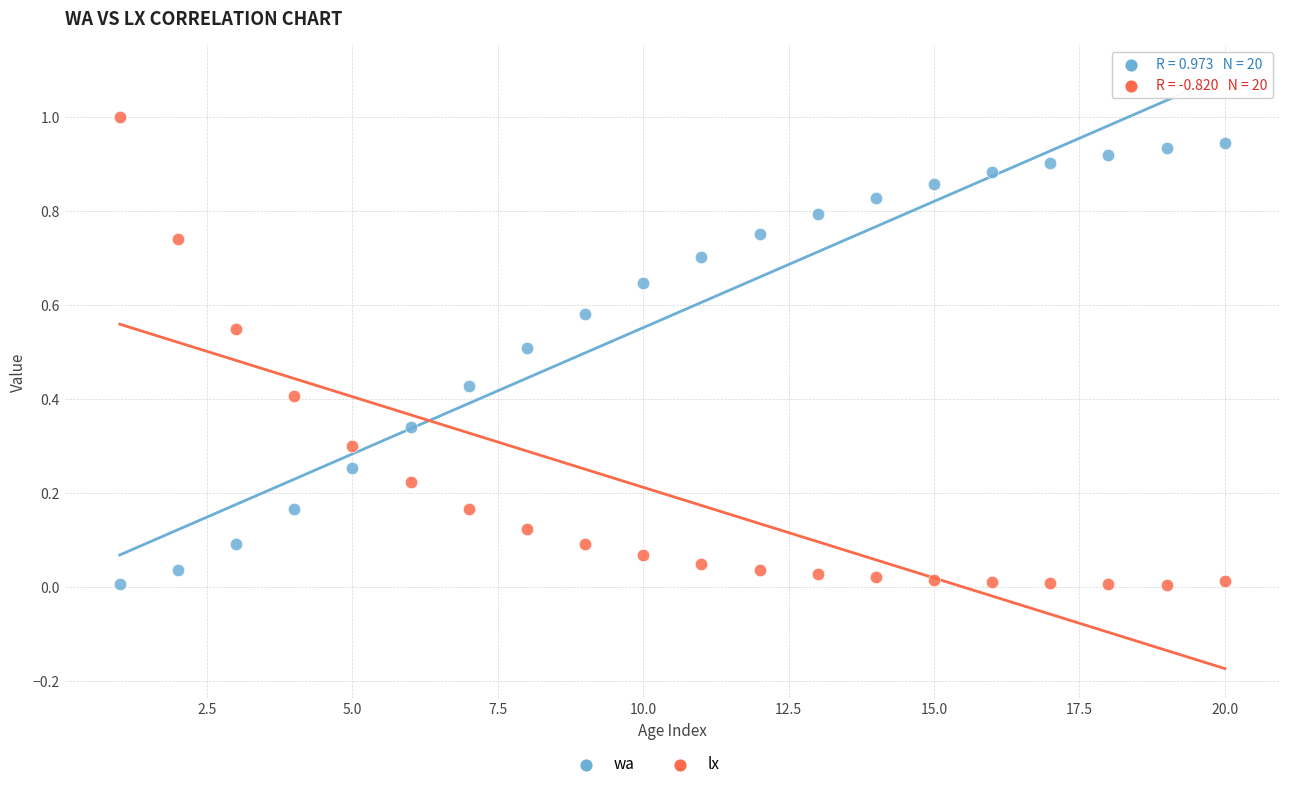

Across all data points, what is the range of Y values (max minus min)?

1.0